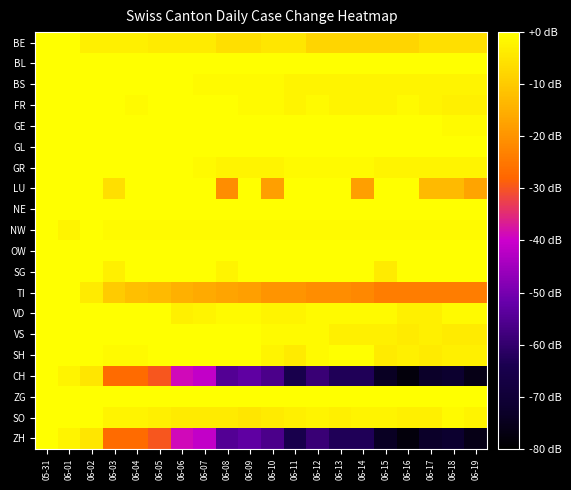

Reading left to right, extract all data points from this chart.

BE: 05-31=0	06-01=0	06-02=-3	06-03=-3	06-04=-3	06-05=-4	06-06=-4	06-07=-4	06-08=-6	06-09=-6	06-10=-5	06-11=-5	06-12=-8	06-13=-8	06-14=-8	06-15=-8	06-16=-8	06-17=-6	06-18=-6	06-19=-6
BL: 05-31=0	06-01=0	06-02=0	06-03=0	06-04=0	06-05=0	06-06=0	06-07=0	06-08=0	06-09=0	06-10=0	06-11=0	06-12=0	06-13=0	06-14=0	06-15=0	06-16=0	06-17=0	06-18=0	06-19=0
BS: 05-31=0	06-01=0	06-02=0	06-03=1	06-04=1	06-05=1	06-06=0	06-07=-1	06-08=-1	06-09=-1	06-10=-1	06-11=-2	06-12=-2	06-13=-2	06-14=-2	06-15=-2	06-16=-2	06-17=-2	06-18=-2	06-19=-2
FR: 05-31=0	06-01=0	06-02=0	06-03=0	06-04=-1	06-05=0	06-06=0	06-07=0	06-08=0	06-09=-1	06-10=-1	06-11=-2	06-12=-1	06-13=-2	06-14=-2	06-15=-2	06-16=-1	06-17=-2	06-18=-3	06-19=-3
GE: 05-31=0	06-01=0	06-02=3	06-03=3	06-04=5	06-05=3	06-06=0	06-07=0	06-08=5	06-09=8	06-10=7	06-11=2	06-12=5	06-13=0	06-14=0	06-15=1	06-16=1	06-17=1	06-18=-1	06-19=-1
GL: 05-31=0	06-01=0	06-02=0	06-03=0	06-04=0	06-05=0	06-06=0	06-07=0	06-08=0	06-09=0	06-10=0	06-11=0	06-12=0	06-13=0	06-14=0	06-15=0	06-16=0	06-17=0	06-18=0	06-19=0
GR: 05-31=0	06-01=0	06-02=0	06-03=0	06-04=0	06-05=0	06-06=0	06-07=-1	06-08=-2	06-09=-2	06-10=-2	06-11=-1	06-12=-1	06-13=-1	06-14=-1	06-15=-2	06-16=-2	06-17=-2	06-18=-2	06-19=-2
LU: 05-31=0	06-01=0	06-02=0	06-03=-6	06-04=0	06-05=0	06-06=0	06-07=0	06-08=-21	06-09=0	06-10=-18	06-11=0	06-12=0	06-13=0	06-14=-18	06-15=0	06-16=0	06-17=-13	06-18=-13	06-19=-17
NE: 05-31=0	06-01=0	06-02=4	06-03=0	06-04=0	06-05=0	06-06=0	06-07=0	06-08=0	06-09=0	06-10=0	06-11=0	06-12=1	06-13=1	06-14=1	06-15=1	06-16=0	06-17=0	06-18=0	06-19=3
NW: 05-31=0	06-01=-2	06-02=0	06-03=-1	06-04=-1	06-05=-1	06-06=-1	06-07=-1	06-08=-1	06-09=-1	06-10=-1	06-11=-1	06-12=-1	06-13=-1	06-14=-1	06-15=-1	06-16=-1	06-17=-1	06-18=-1	06-19=-1
OW: 05-31=0	06-01=0	06-02=0	06-03=0	06-04=0	06-05=0	06-06=0	06-07=0	06-08=0	06-09=0	06-10=0	06-11=0	06-12=0	06-13=0	06-14=0	06-15=0	06-16=0	06-17=0	06-18=0	06-19=0
SG: 05-31=0	06-01=0	06-02=0	06-03=-3	06-04=0	06-05=0	06-06=0	06-07=0	06-08=-2	06-09=0	06-10=0	06-11=0	06-12=0	06-13=0	06-14=0	06-15=-4	06-16=0	06-17=0	06-18=0	06-19=0
TI: 05-31=0	06-01=0	06-02=-4	06-03=-10	06-04=-12	06-05=-13	06-06=-15	06-07=-16	06-08=-17	06-09=-18	06-10=-20	06-11=-20	06-12=-21	06-13=-21	06-14=-22	06-15=-24	06-16=-24	06-17=-24	06-18=-24	06-19=-24
VD: 05-31=0	06-01=0	06-02=0	06-03=0	06-04=1	06-05=0	06-06=-3	06-07=-2	06-08=-1	06-09=-1	06-10=-2	06-11=-2	06-12=-1	06-13=-1	06-14=-1	06-15=-1	06-16=-3	06-17=-3	06-18=-1	06-19=-1
VS: 05-31=0	06-01=0	06-02=0	06-03=0	06-04=0	06-05=0	06-06=0	06-07=0	06-08=0	06-09=0	06-10=-1	06-11=-1	06-12=-1	06-13=-3	06-14=-3	06-15=-3	06-16=-4	06-17=-3	06-18=-4	06-19=-4
SH: 05-31=0	06-01=0	06-02=0	06-03=-1	06-04=-1	06-05=0	06-06=0	06-07=0	06-08=0	06-09=2	06-10=-2	06-11=-4	06-12=-1	06-13=0	06-14=0	06-15=-4	06-16=-3	06-17=-4	06-18=-3	06-19=-3
CH: 05-31=0	06-01=-2	06-02=-5	06-03=-27	06-04=-27	06-05=-30	06-06=-39	06-07=-41	06-08=-55	06-09=-53	06-10=-56	06-11=-65	06-12=-59	06-13=-63	06-14=-63	06-15=-74	06-16=-78	06-17=-73	06-18=-72	06-19=-76
ZG: 05-31=0	06-01=0	06-02=0	06-03=0	06-04=0	06-05=0	06-06=0	06-07=0	06-08=0	06-09=0	06-10=1	06-11=1	06-12=1	06-13=1	06-14=1	06-15=1	06-16=0	06-17=0	06-18=0	06-19=0
SO: 05-31=0	06-01=0	06-02=0	06-03=-2	06-04=-2	06-05=-3	06-06=-4	06-07=-4	06-08=-4	06-09=-5	06-10=-4	06-11=-3	06-12=-2	06-13=-3	06-14=-2	06-15=-2	06-16=-3	06-17=-3	06-18=-1	06-19=-2
ZH: 05-31=0	06-01=-2	06-02=-5	06-03=-27	06-04=-27	06-05=-30	06-06=-39	06-07=-41	06-08=-55	06-09=-53	06-10=-56	06-11=-65	06-12=-59	06-13=-63	06-14=-63	06-15=-74	06-16=-78	06-17=-73	06-18=-72	06-19=-76